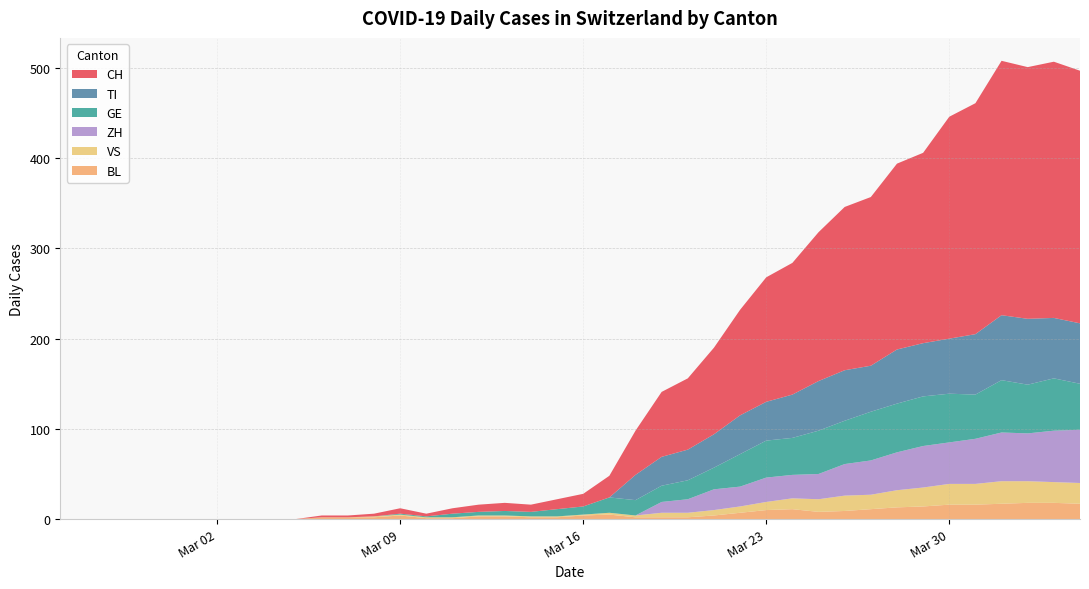

Reading left to right, what are all the values shown in this chart?

CH: 0=0	1=0	2=0	3=0	4=0	5=0	6=0	7=0	8=0	9=0	10=2	11=2	12=3	13=6	14=3	15=6	16=8	17=9	18=8	19=11	20=14	21=24	22=49	23=72	24=79	25=96	26=117	27=138	28=146	29=165	30=181	31=187	32=206	33=211	34=246	35=256	36=282	37=279	38=284	39=280
TI: 0=0	1=0	2=0	3=0	4=0	5=0	6=0	7=0	8=0	9=0	10=0	11=0	12=0	13=0	14=0	15=0	16=0	17=0	18=0	19=0	20=0	21=0	22=28	23=32	24=34	25=37	26=43	27=43	28=48	29=55	30=56	31=51	32=60	33=59	34=61	35=67	36=72	37=73	38=67	39=67
GE: 0=0	1=0	2=0	3=0	4=0	5=0	6=0	7=0	8=0	9=0	10=0	11=0	12=0	13=1	14=1	15=4	16=4	17=5	18=5	19=8	20=9	21=17	22=17	23=18	24=21	25=24	26=36	27=41	28=41	29=48	30=48	31=54	32=54	33=55	34=54	35=49	36=58	37=54	38=58	39=51
VS: 0=0	1=0	2=0	3=0	4=0	5=0	6=0	7=0	8=0	9=0	10=0	11=0	12=1	13=1	14=1	15=1	16=1	17=1	18=1	19=1	20=1	21=2	22=2	23=5	24=5	25=6	26=7	27=9	28=12	29=14	30=17	31=16	32=19	33=21	34=23	35=23	36=25	37=24	38=23	39=23
BL: 0=0	1=0	2=0	3=0	4=0	5=0	6=0	7=0	8=0	9=0	10=2	11=2	12=2	13=4	14=1	15=1	16=3	17=3	18=2	19=2	20=4	21=5	22=2	23=2	24=2	25=4	26=7	27=10	28=11	29=8	30=9	31=11	32=13	33=14	34=16	35=16	36=17	37=18	38=18	39=17
ZH: 0=0	1=0	2=0	3=0	4=0	5=0	6=0	7=0	8=0	9=0	10=0	11=0	12=0	13=0	14=0	15=0	16=0	17=0	18=0	19=0	20=0	21=0	22=0	23=12	24=15	25=23	26=22	27=27	28=26	29=28	30=35	31=38	32=42	33=46	34=46	35=50	36=54	37=53	38=57	39=59